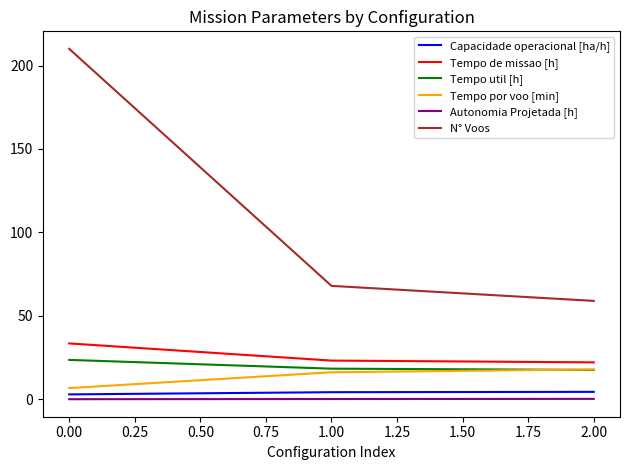

The value of Tempo de missao [h] at 0.00 is 11.5. True or false?

False